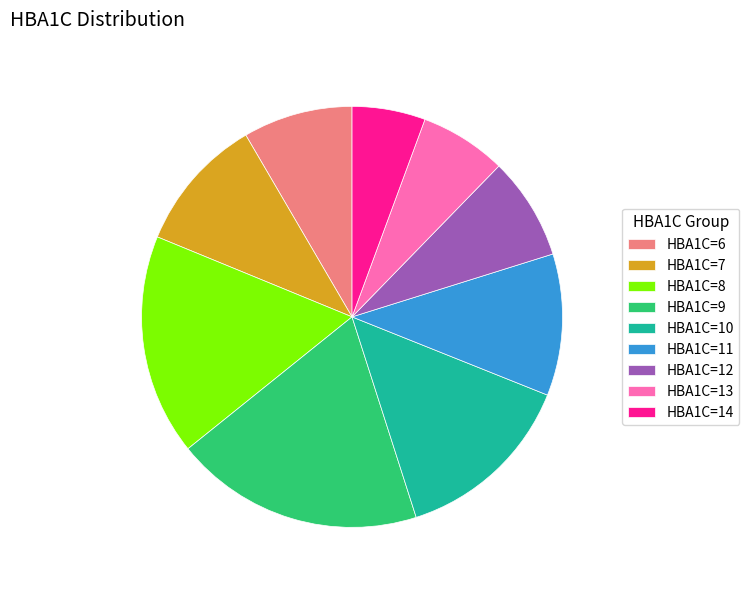

Do HBA1C=13 and HBA1C=6 together represent more than half of the pie?

No